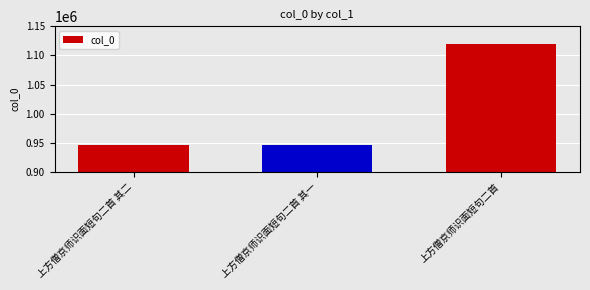

What value does the data have at 上方僧京师识面短句二首 其一?

946721